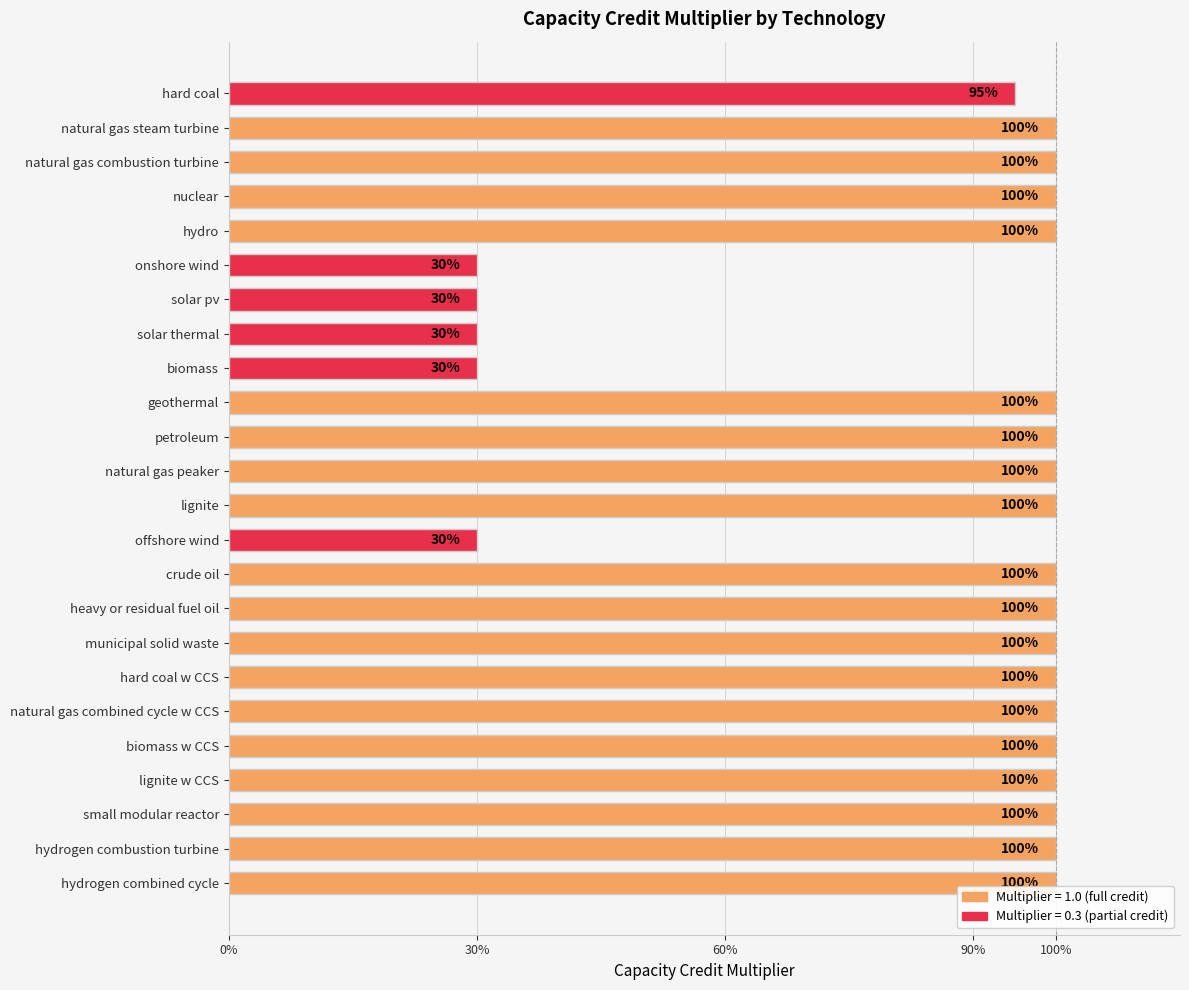

How many data points does each series have?

24